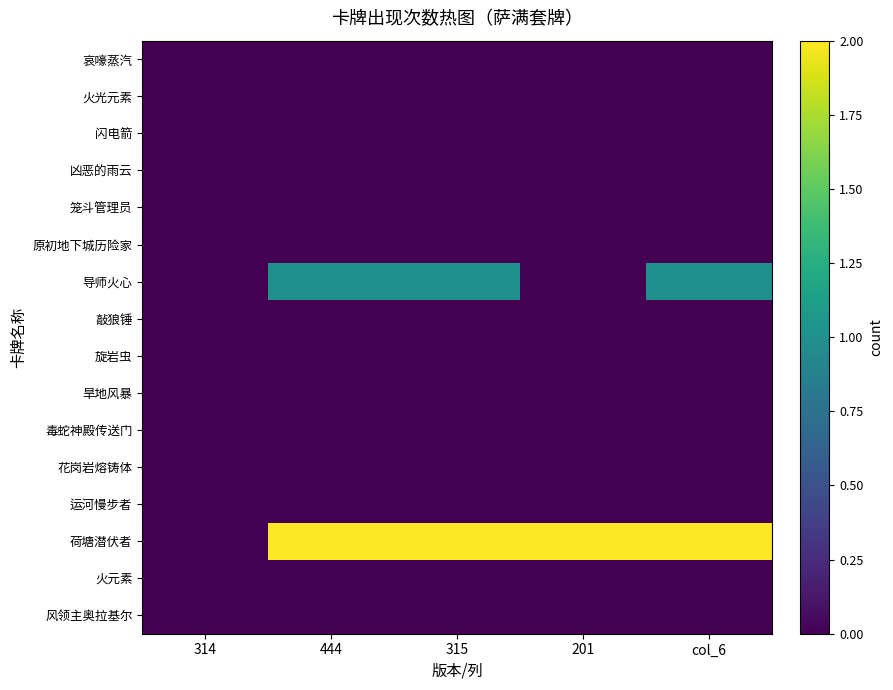

Count the number of categories in the chart.

5